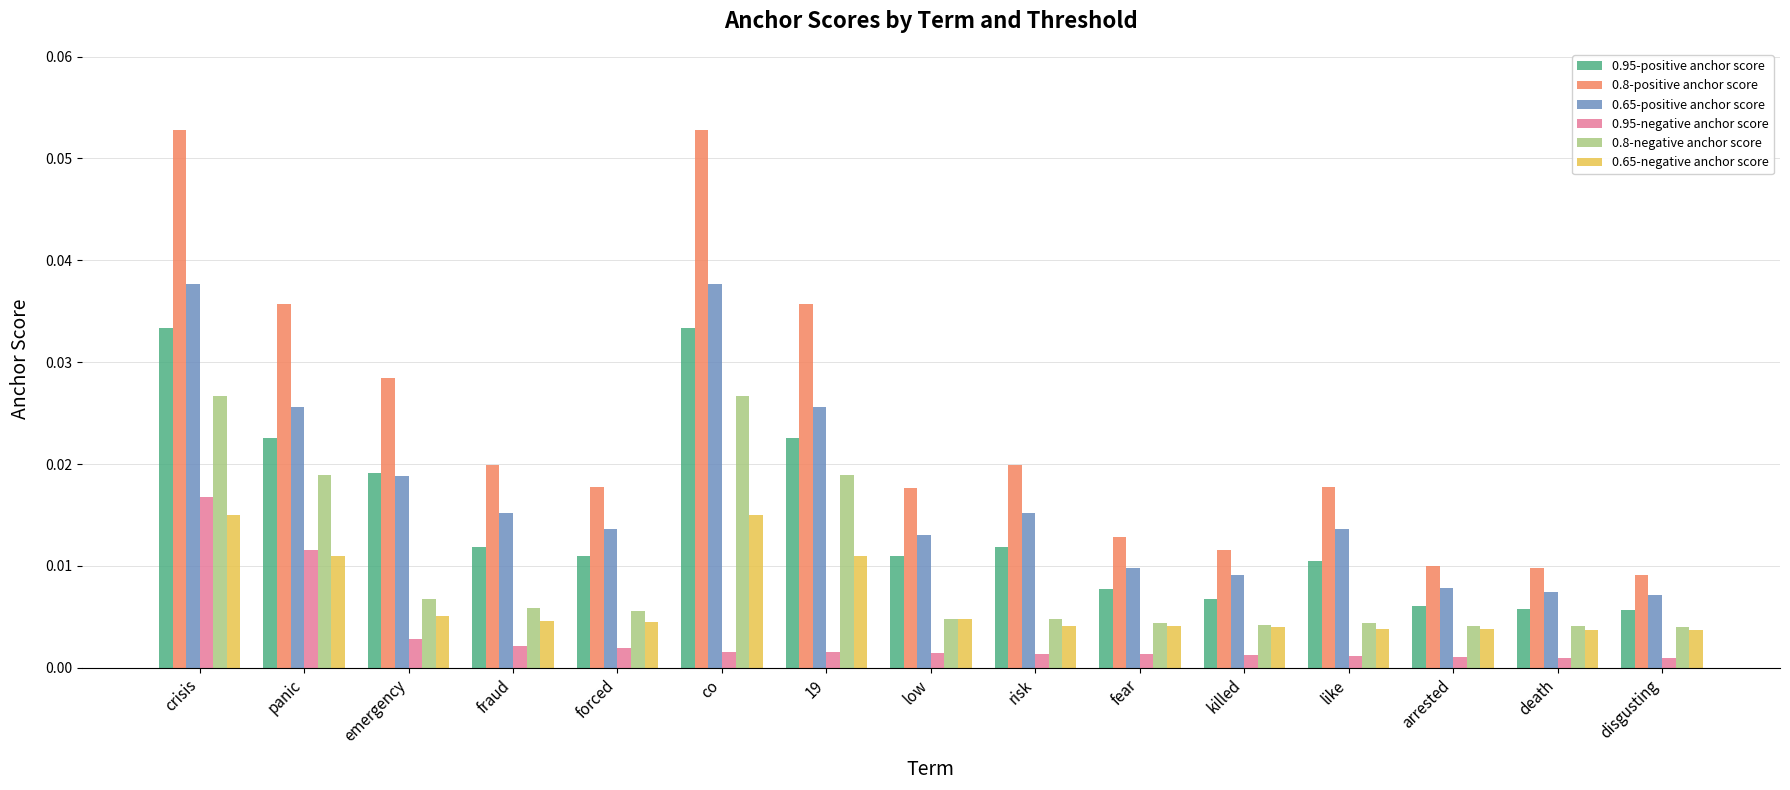

Which series has the largest range (max minus min)?

0.8-positive anchor score